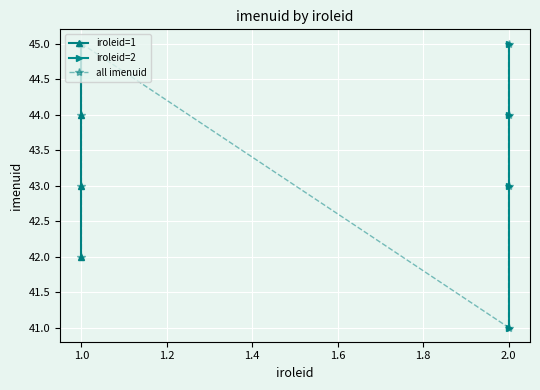

Rank the categories by value from highest to lowest.

2, 1, 2, 1, 2, 1, 1, 2